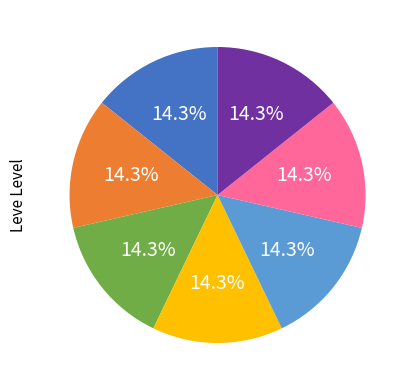

Is there any slice that represents more than half of the pie?

No